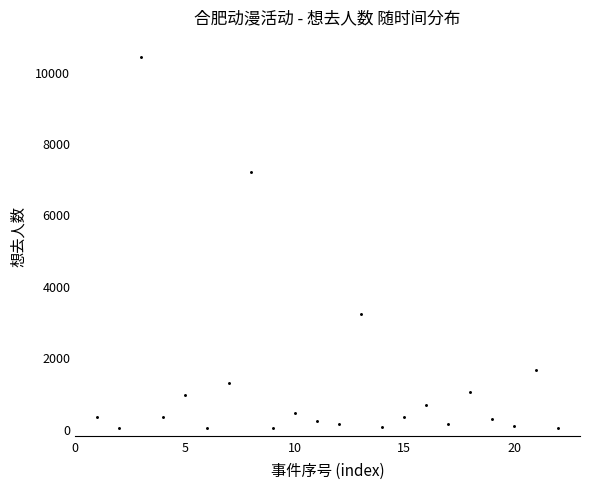

What is the range of X values (max minus min)?

21